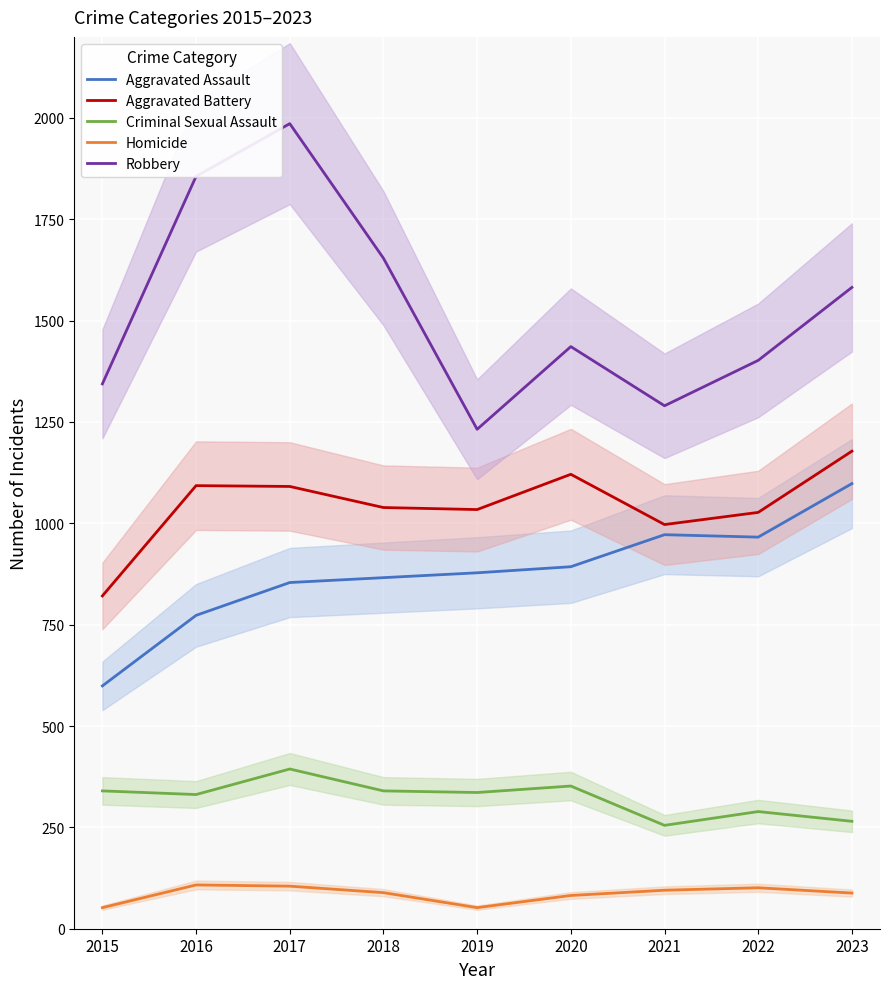

True or false: Robbery and Aggravated Assault cross at least once.

False